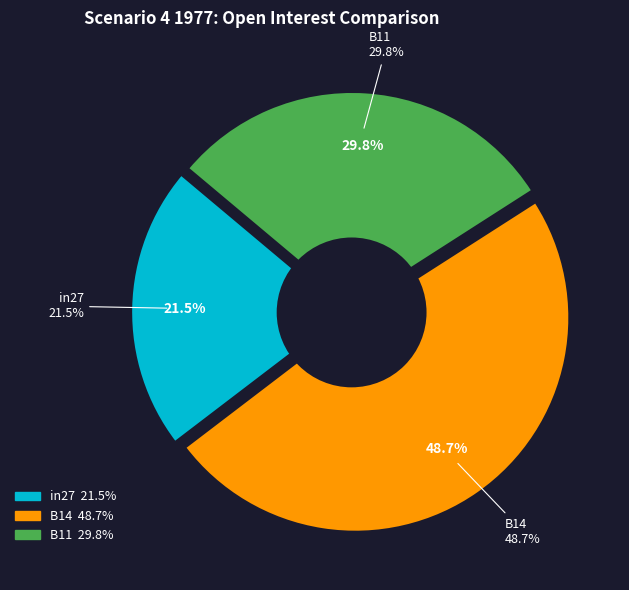

The B11 slice represents 30% of the pie. True or false?

True